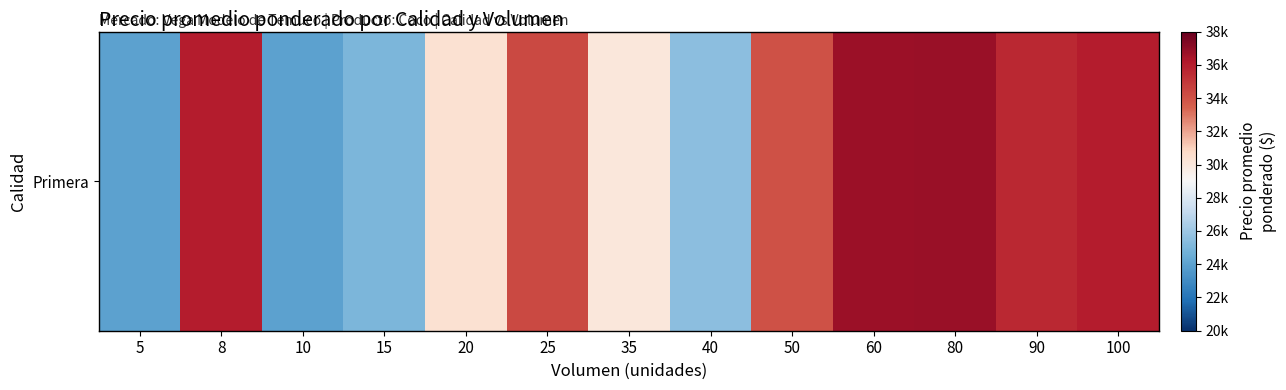

Rank the categories by value from highest to lowest.

80, 60, 8, 100, 90, 25, 50, 20, 35, 40, 15, 5, 10